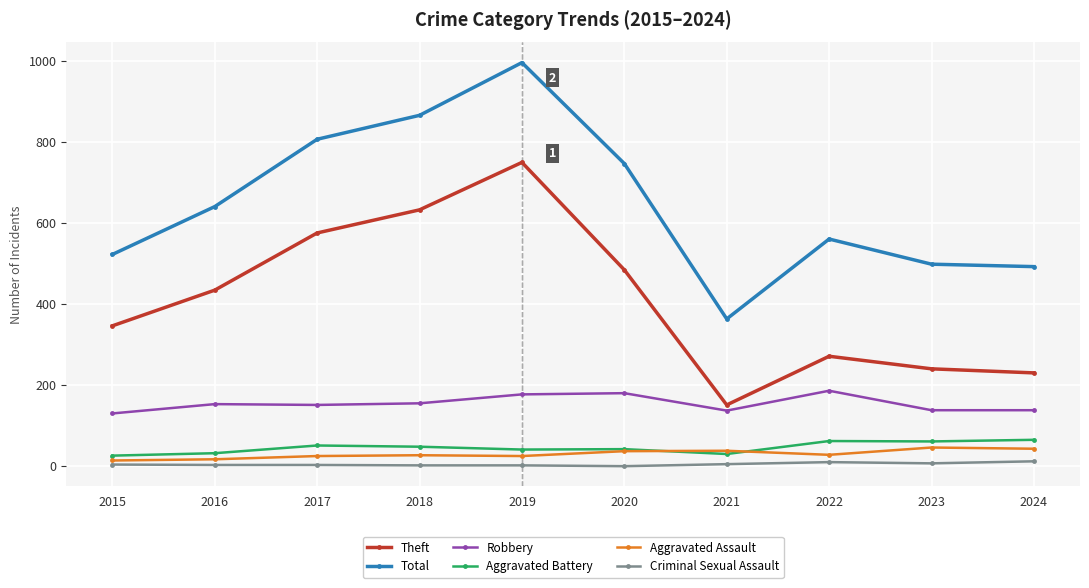

Which category has the lowest value in the Theft series?

2021